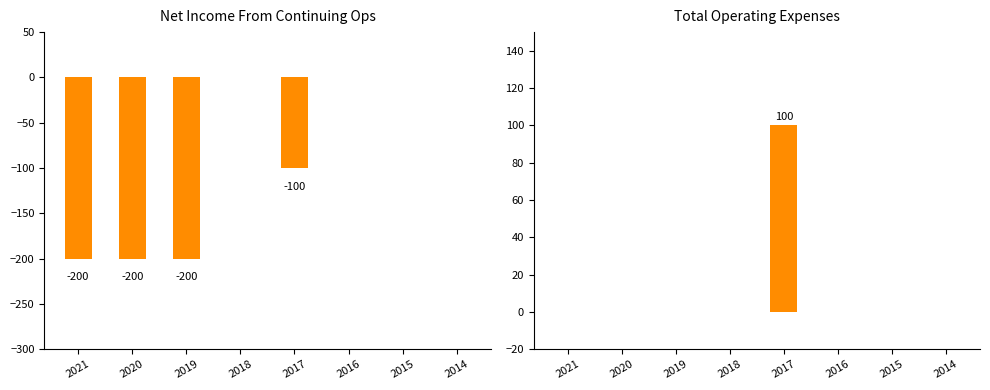

The value of Total Operating Expenses at 2014 is 0. True or false?

True